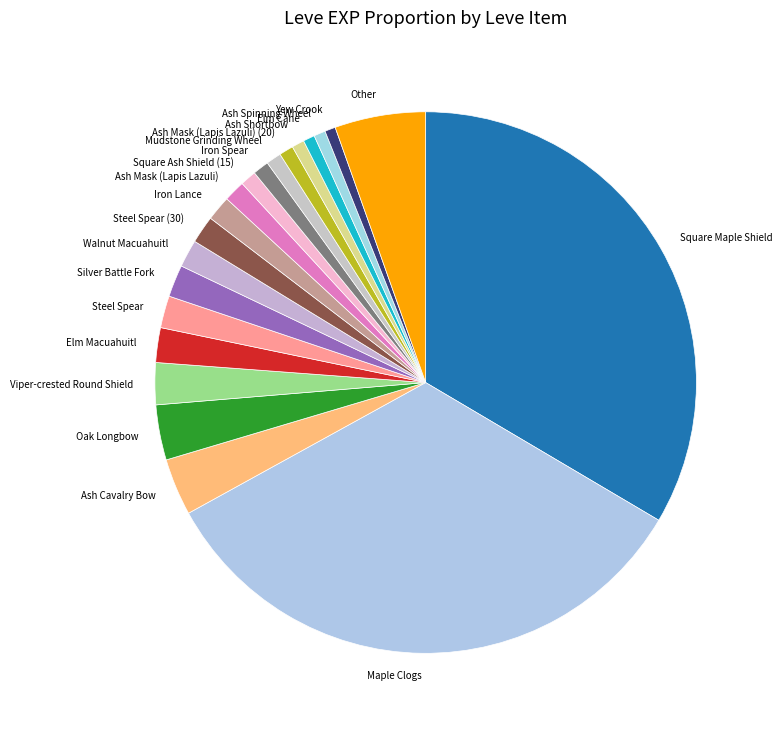

True or false: Elm Cane accounts for 1% of the total.

True